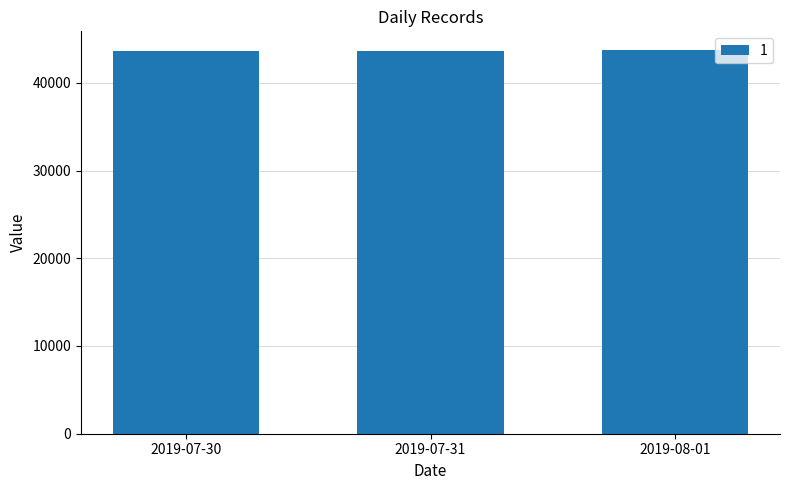

What is the change in value from 2019-07-31 to 2019-08-01?

+1